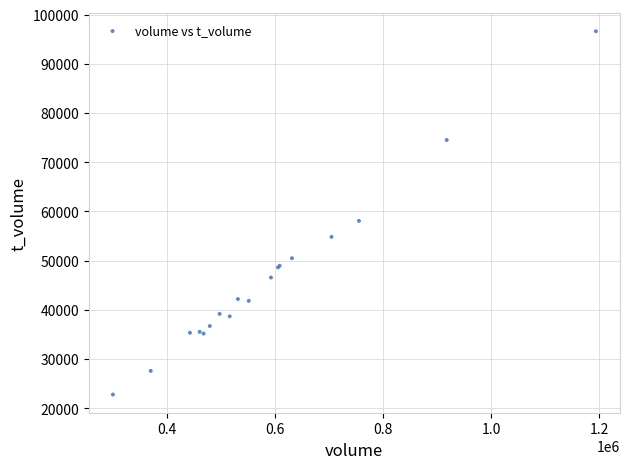

What Y value in the scatter plot is closest to 59709?

58081